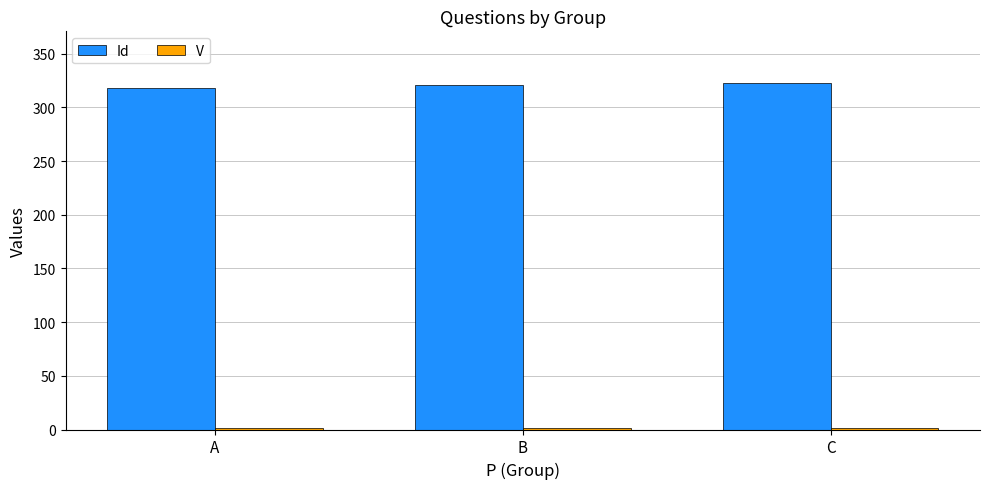

How many groups of bars are there?

3